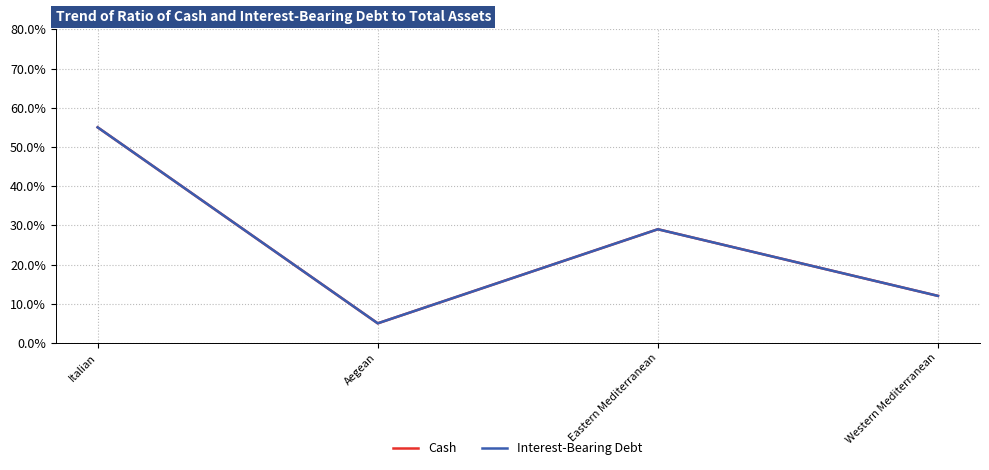

Does the chart have visible grid lines?

Yes